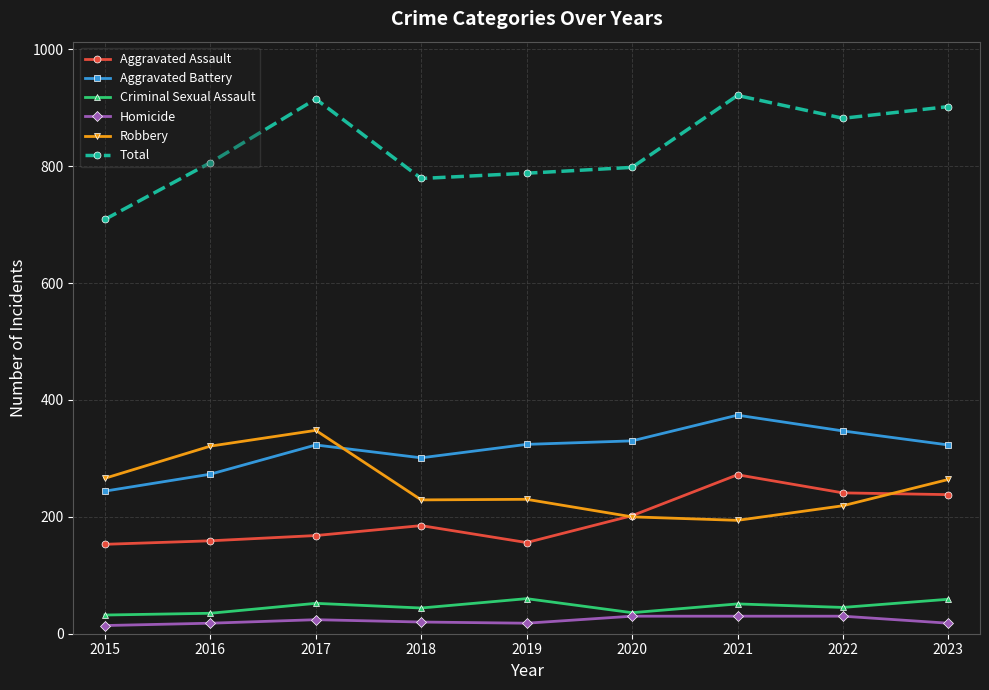

Where is the first local maximum for Robbery?

2017